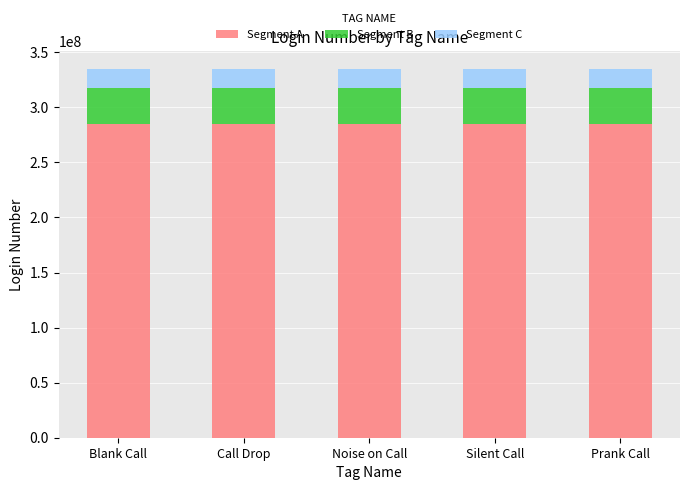

The Segment A series shows 284499913 at Blank Call. True or false?

True